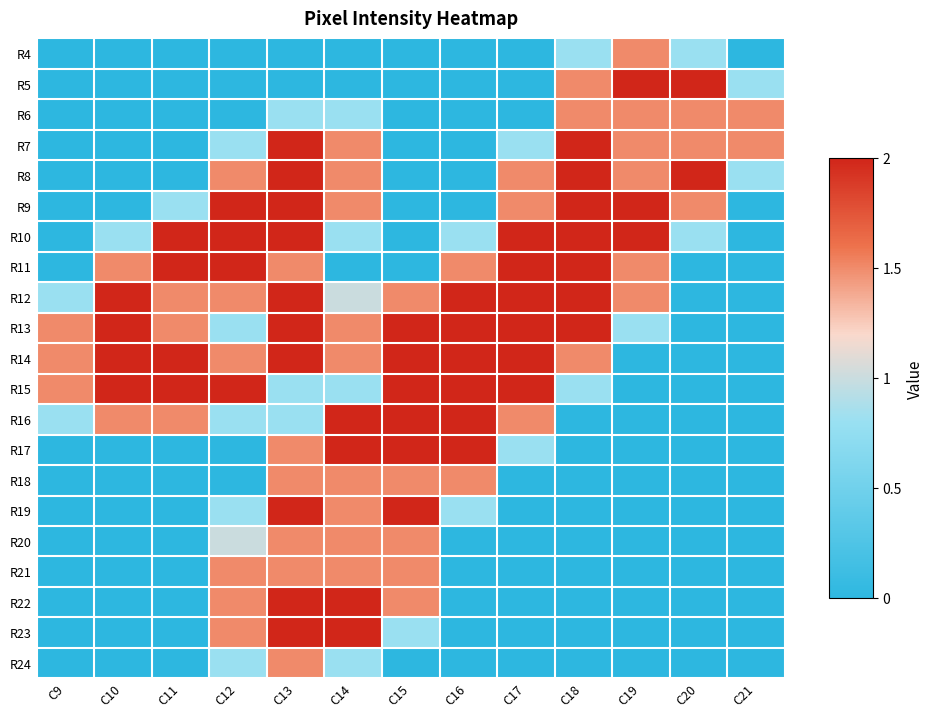

What is the greatest value displayed?

2.0